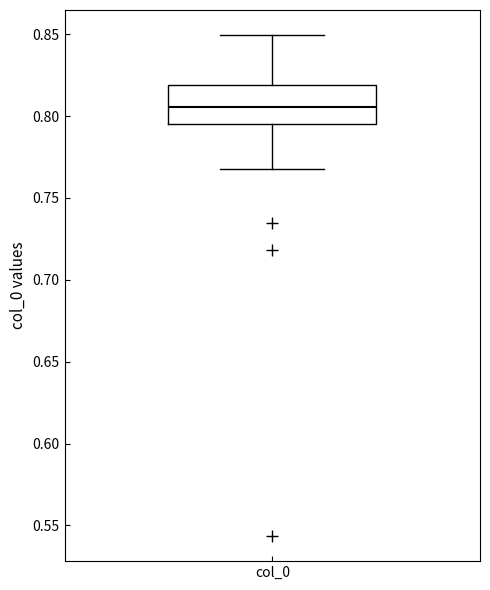

Transcribe this box plot: give where the median line is, the range the box spans, and where the two whiskers end, as read against the y-axis. The values are not printed on the chart, so give them approximately, as read against the axis.

median 0.805, box 0.795 to 0.820, whiskers 0.765 to 0.850